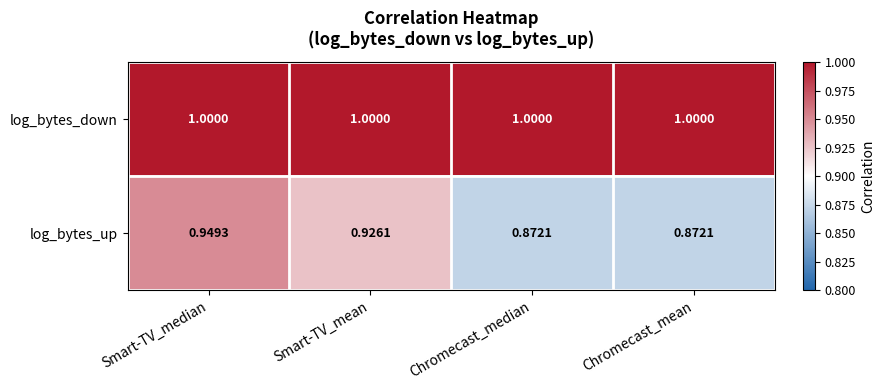

Rank the series at Smart-TV_median from highest to lowest value.

log_bytes_down, log_bytes_up